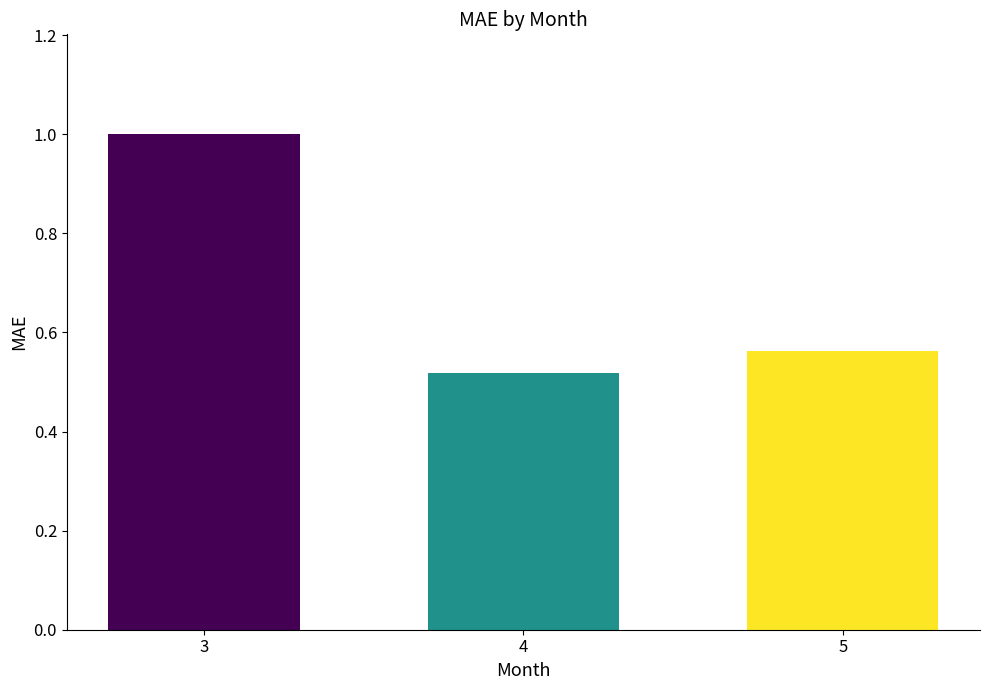

What is the maximum value shown in the chart?

1.0